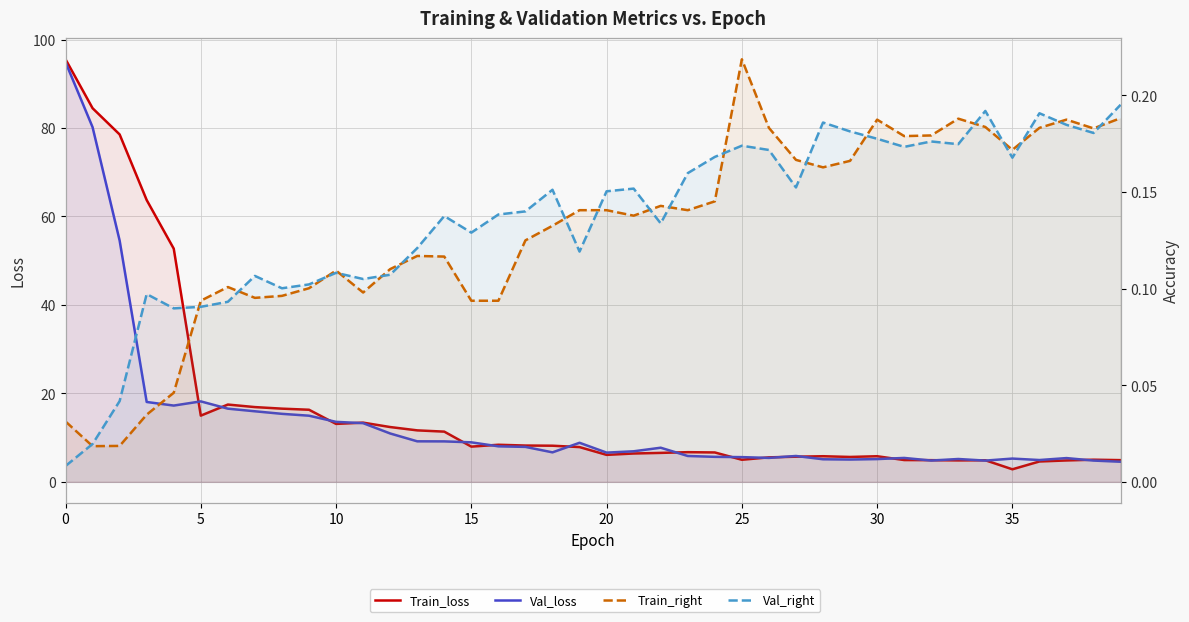

In Train_loss, how many points are higher than both neighbors (excluding endpoints)?

8